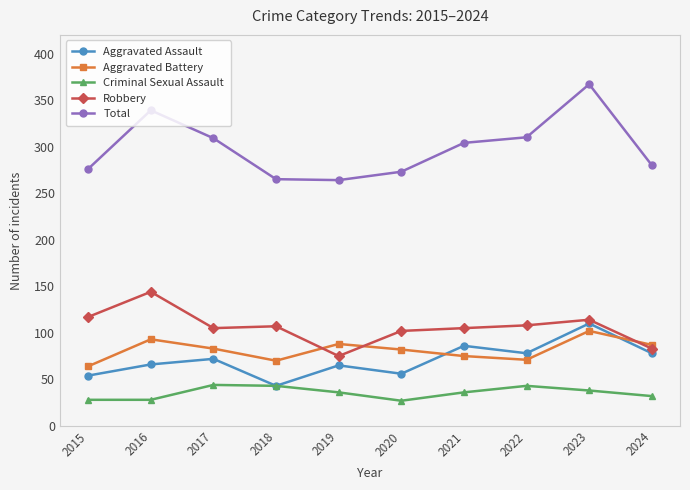

What is the value of the Criminal Sexual Assault point at the 8th from the left?

43